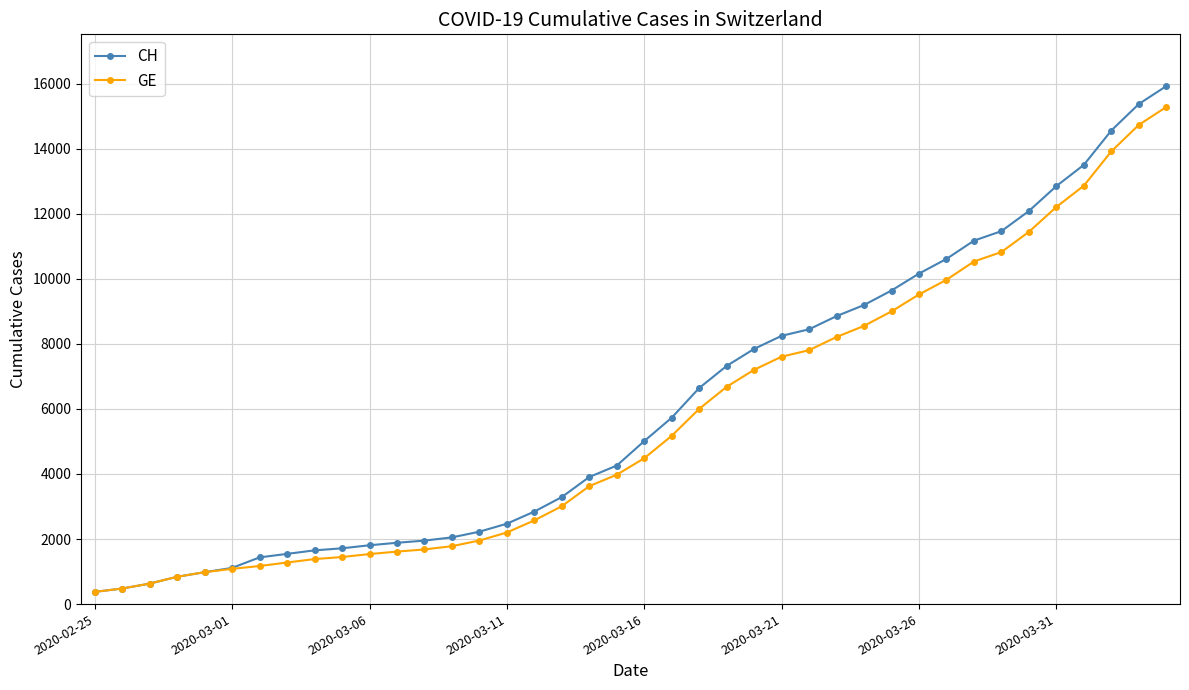

What is the lowest value of the GE series?

375